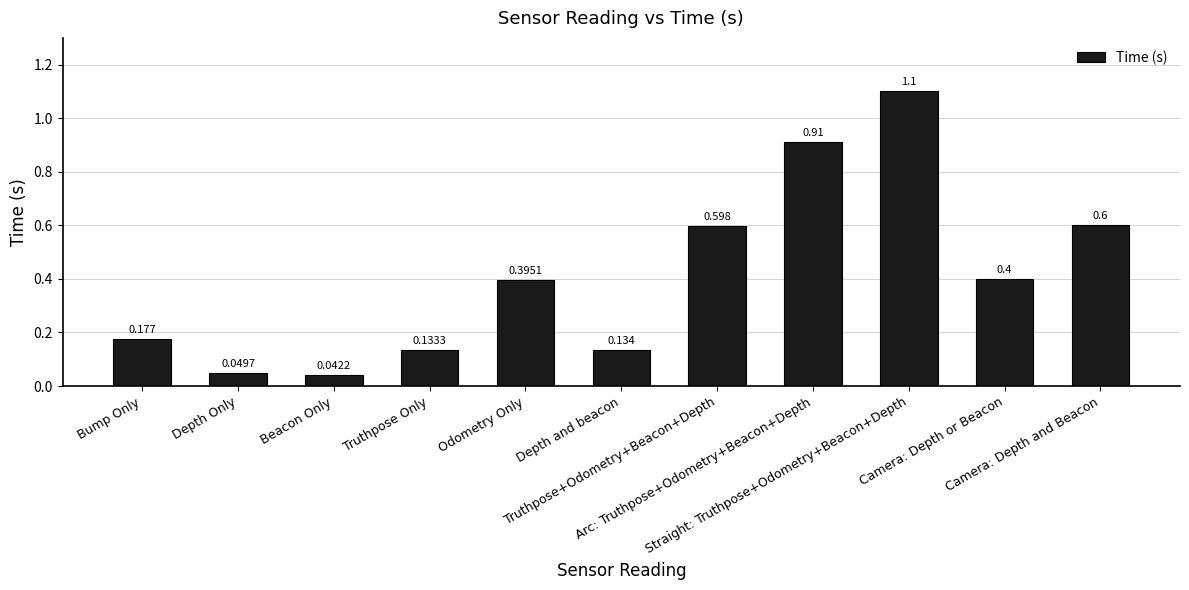

List the labels in order of value, smallest first.

Beacon Only, Depth Only, Truthpose Only, Depth and beacon, Bump Only, Odometry Only, Camera: Depth or Beacon, Truthpose+Odometry+Beacon+Depth, Camera: Depth and Beacon, Arc: Truthpose+Odometry+Beacon+Depth, Straight: Truthpose+Odometry+Beacon+Depth